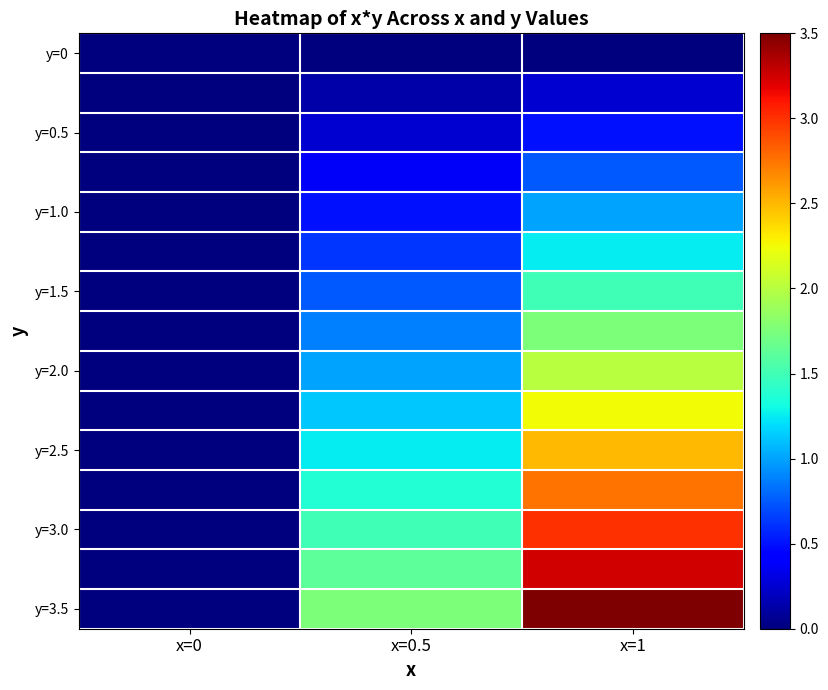

Which series has the largest total across all categories?

y=3.5